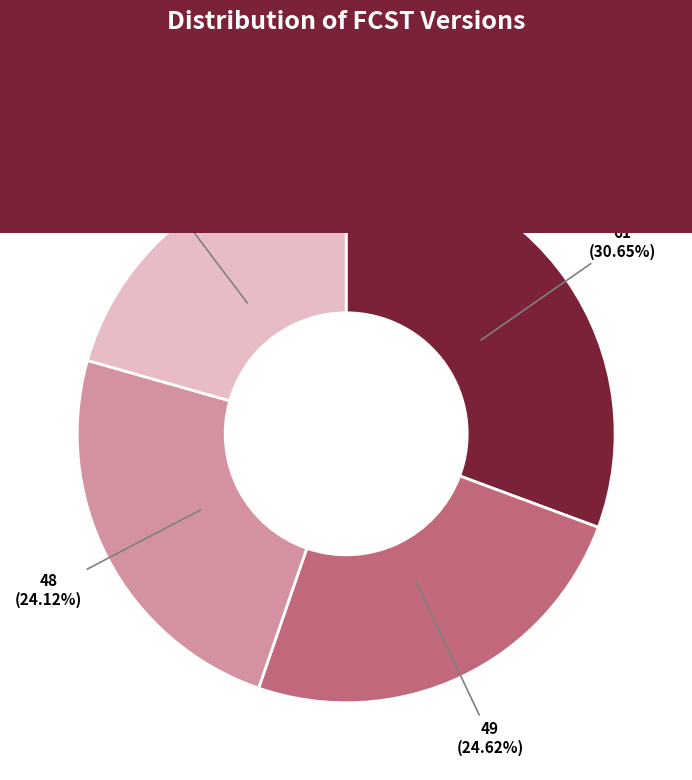

To the nearest percent, what is the average slice percentage?

25%